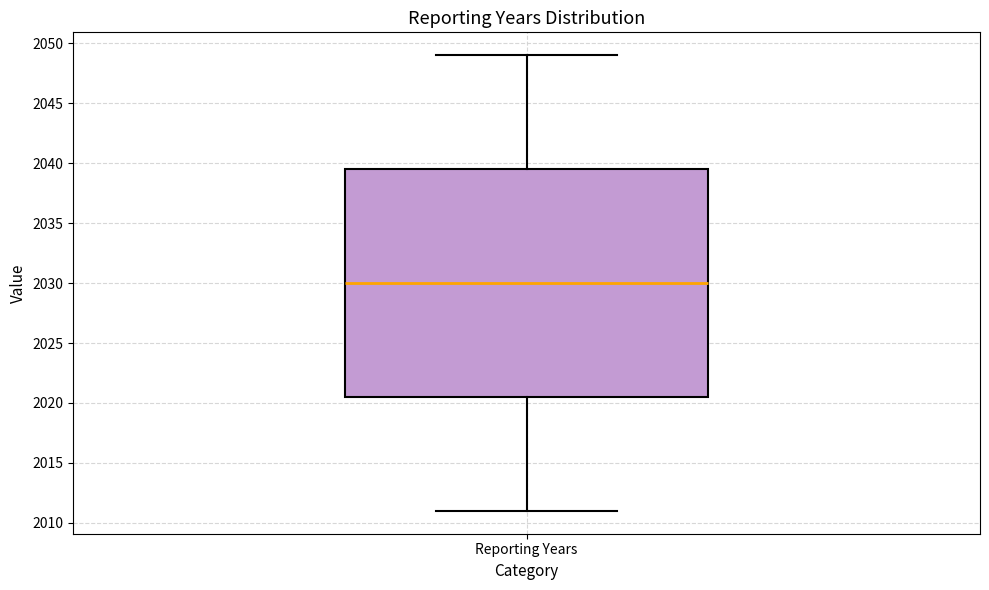

Where does the lower whisker of the box for Reporting Years end on the y-axis? The values are not printed on the chart, so give them approximately, as read against the axis.

2011.0